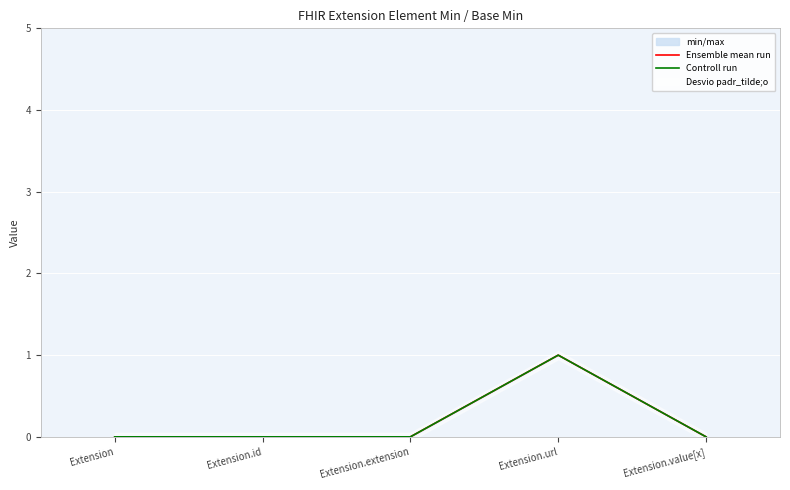

What position from the left is Extension?

1